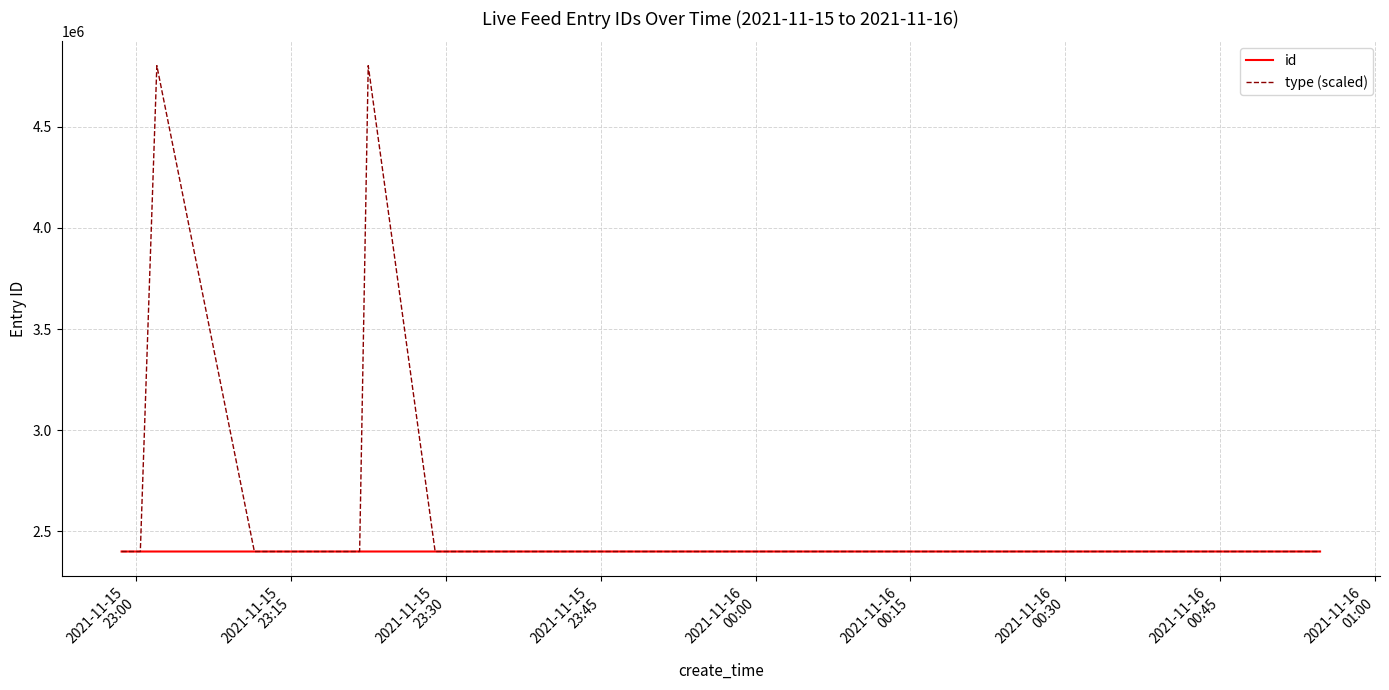

Which series has the largest total across all categories?

type (scaled)